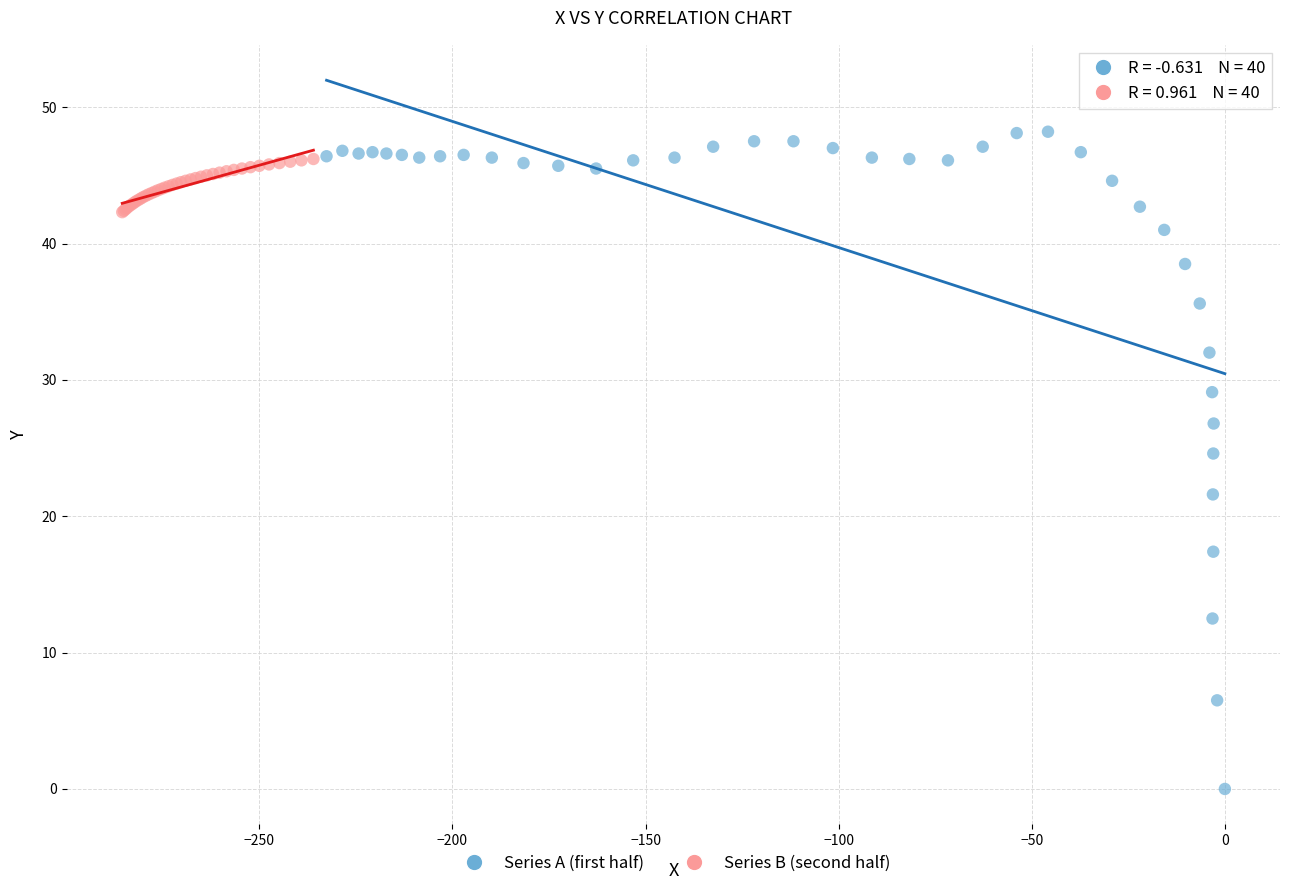

Which series has the widest spread of Y values?

Series A (first half)